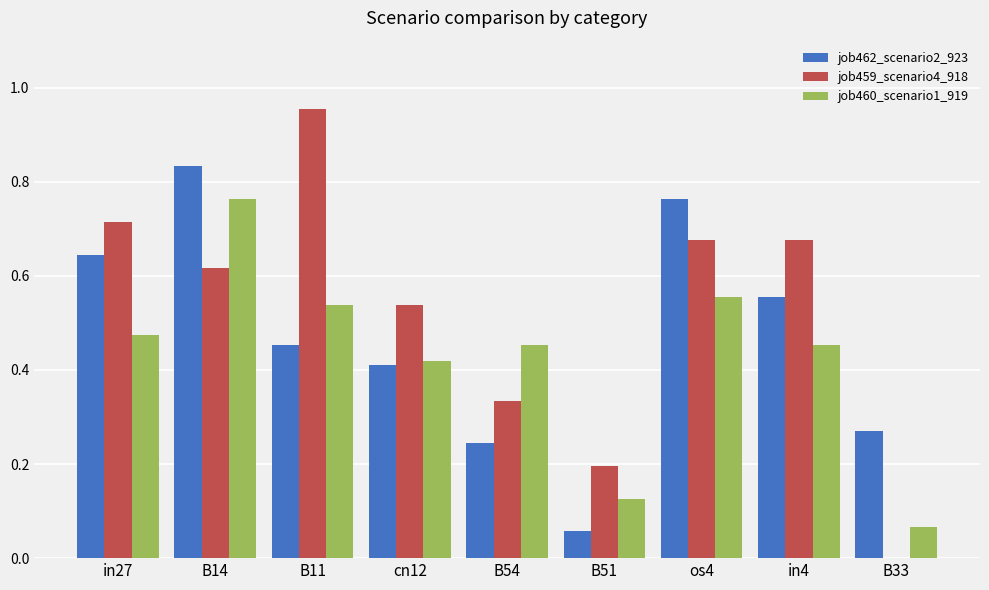

Which category has the highest value in the job462_scenario2_923 series?

B14